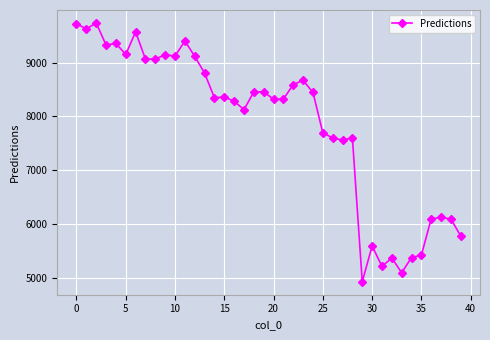

What is the value of the 21st point from the left?

8320.1